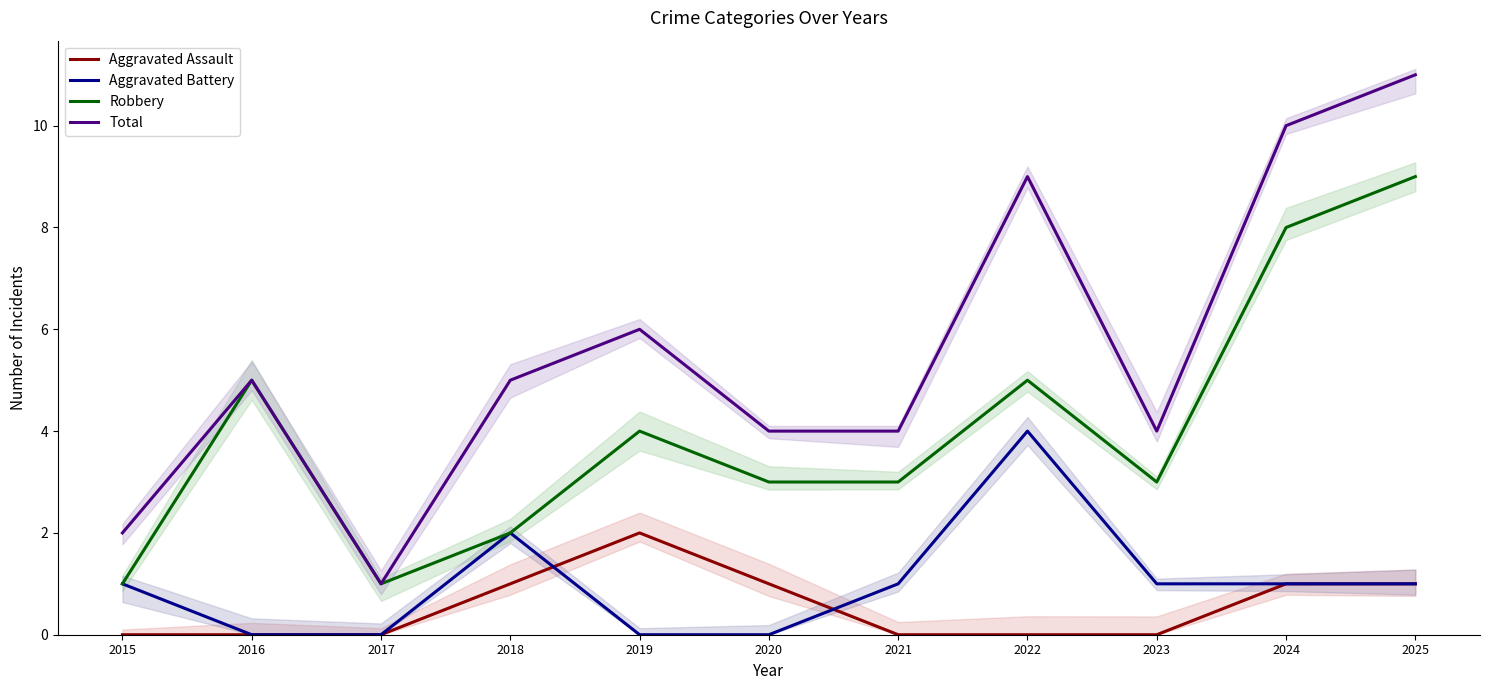

The Aggravated Battery series shows 1 at 2024. True or false?

True